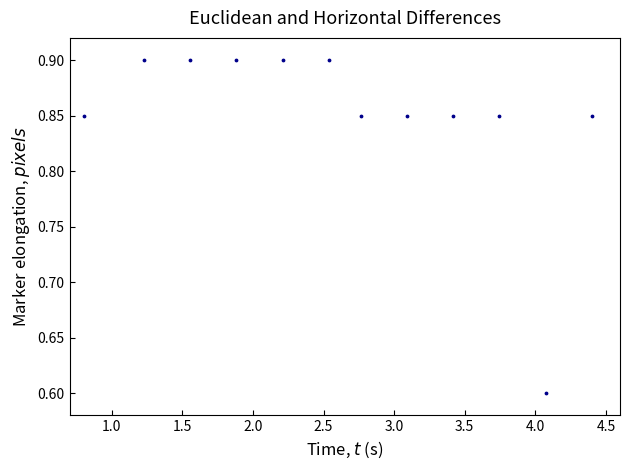

What is the range of X values (max minus min)?

3.6